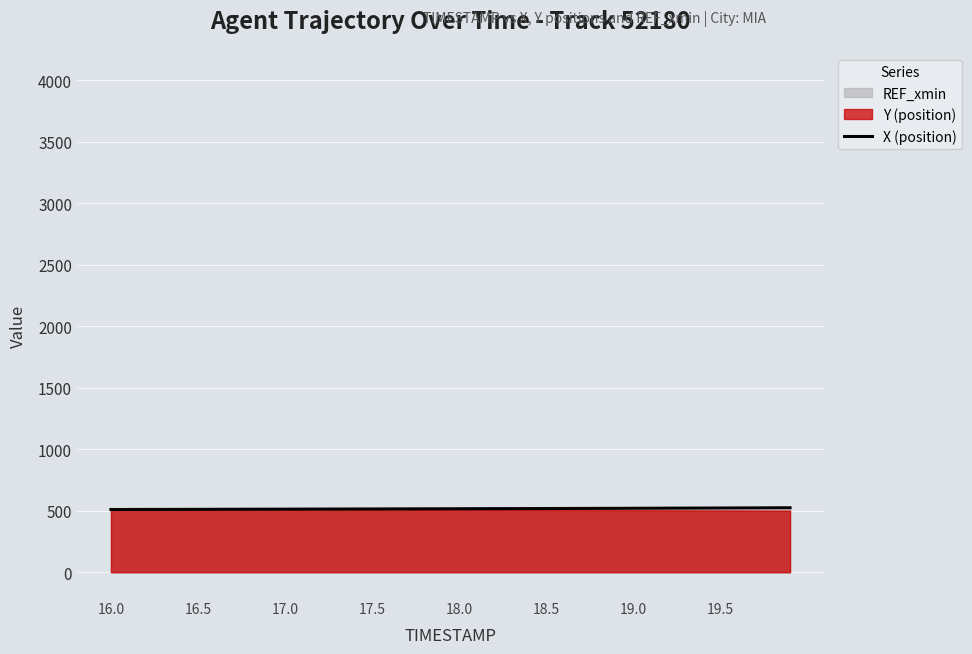

The value at 17.5 is 712.6. True or false?

False